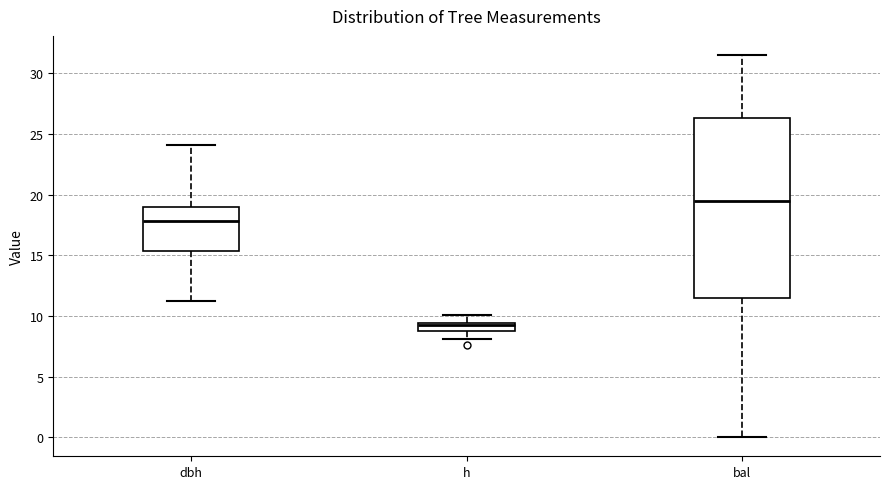

Where does the median line of the box for h sit on the y-axis? The values are not printed on the chart, so give them approximately, as read against the axis.

9.0